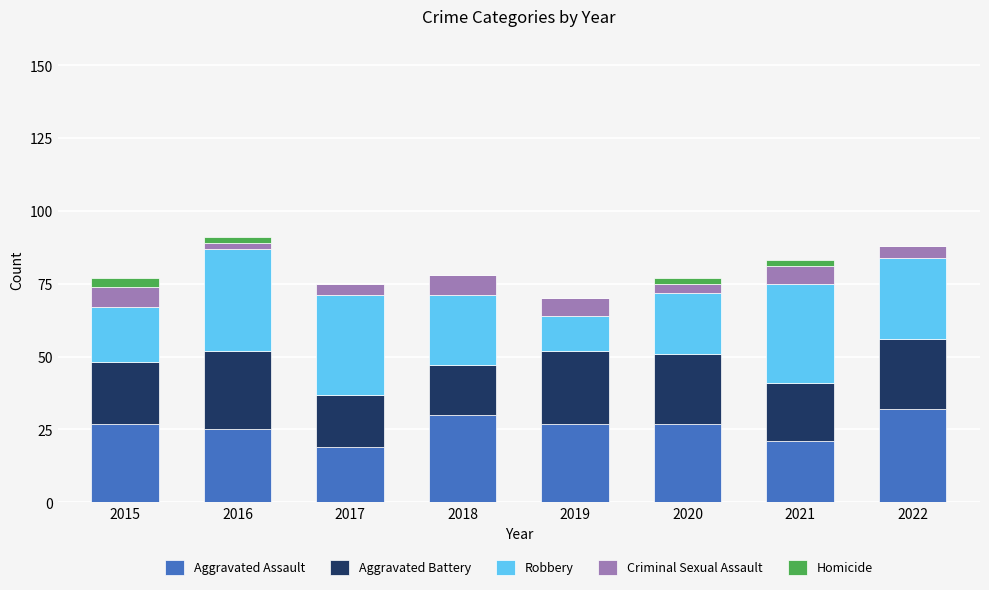

The value of Aggravated Assault at 2017 is 19. True or false?

True